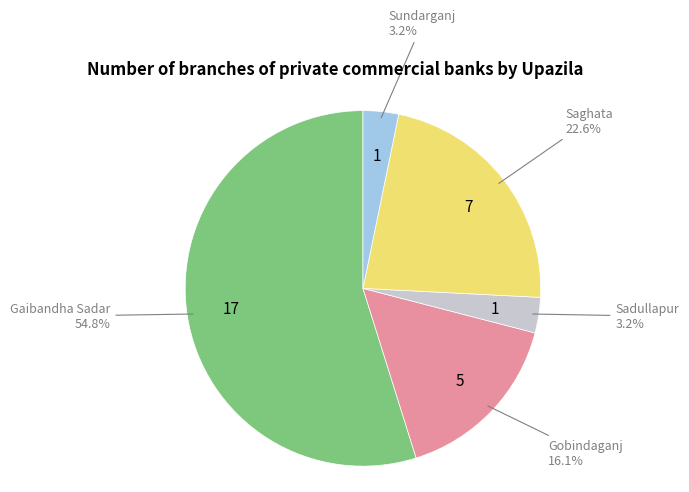

How many slices are in this pie chart?

5